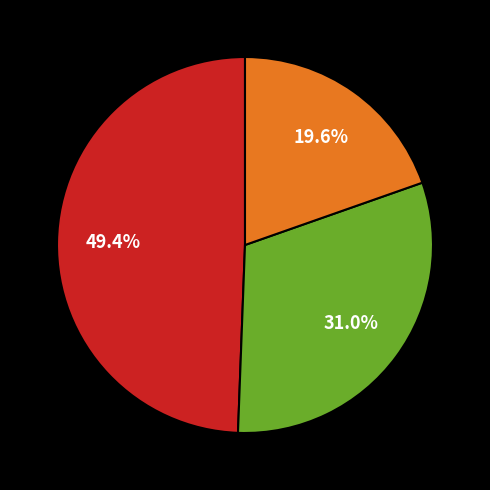

Is there a majority slice in this chart?

No